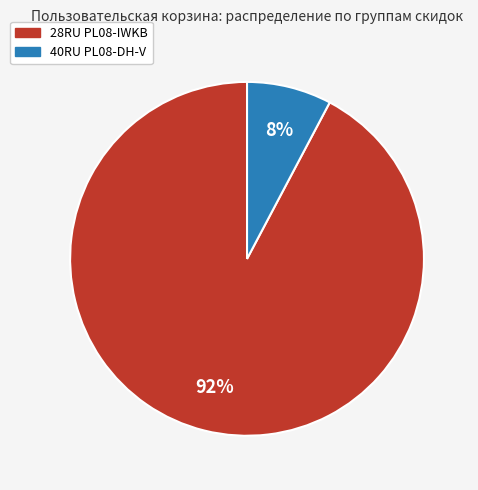

To the nearest percent, what percentage of the pie is 40RU PL08-DH-V?

8%